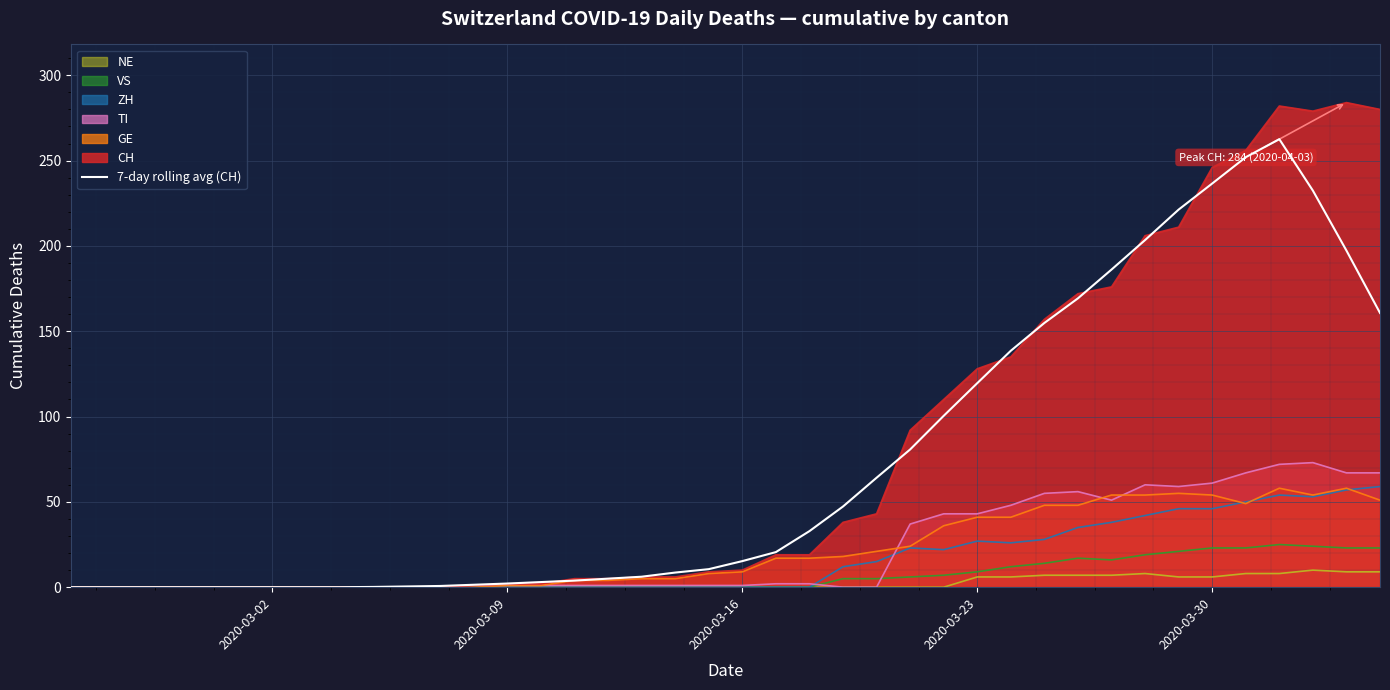

Which series has the largest range (max minus min)?

CH